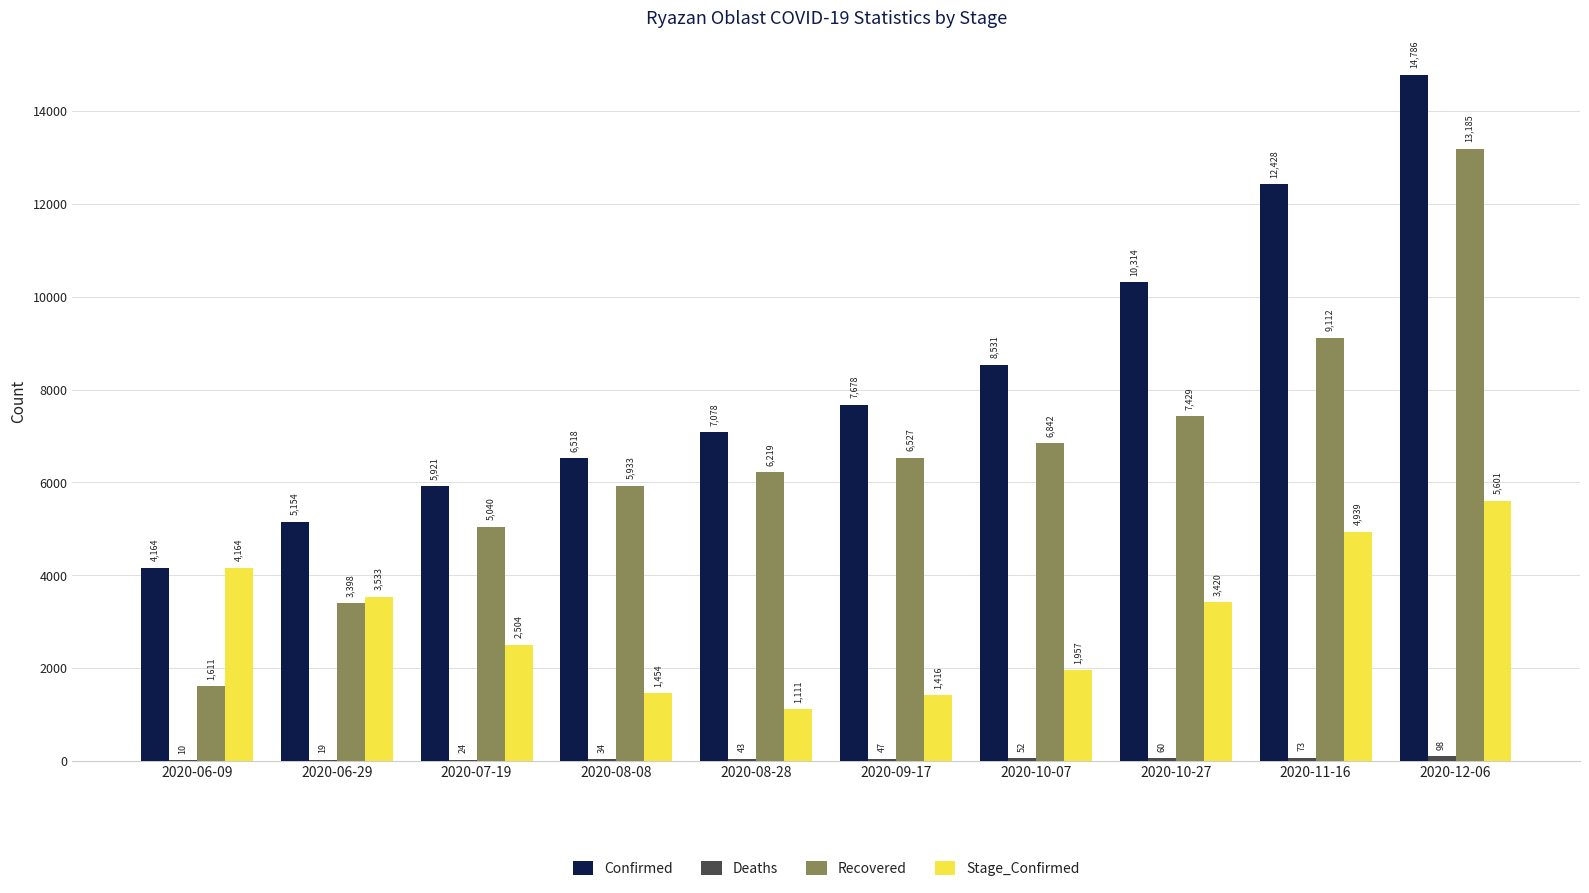

How many distinct data groups are displayed?

4